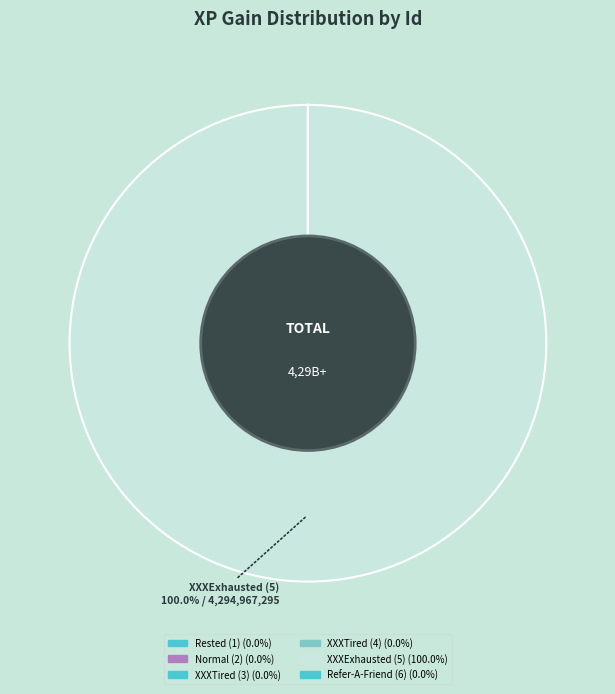

What portion of the pie excludes Normal (2)?

100.0%